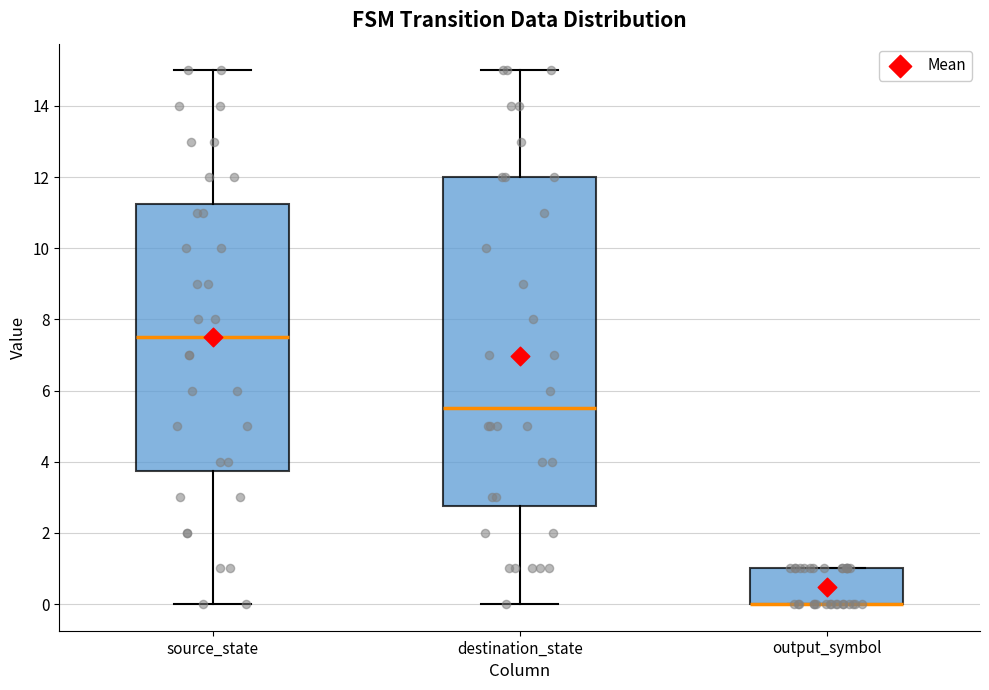

Reading left to right, transcribe this box plot: for each box, give where its median line is, the range the box spans, and where its two whiskers end, as read against the y-axis. The values are not printed on the chart, so give them approximately, as read against the axis.

source_state: median 7.6, box 3.8 to 11.2, whiskers 0.0 to 15.0
destination_state: median 5.6, box 2.8 to 12.0, whiskers 0.0 to 15.0
output_symbol: median 0.0 (drawn on the box's lower edge), box 0.0 to 1.0, whiskers 0.0 to 1.0